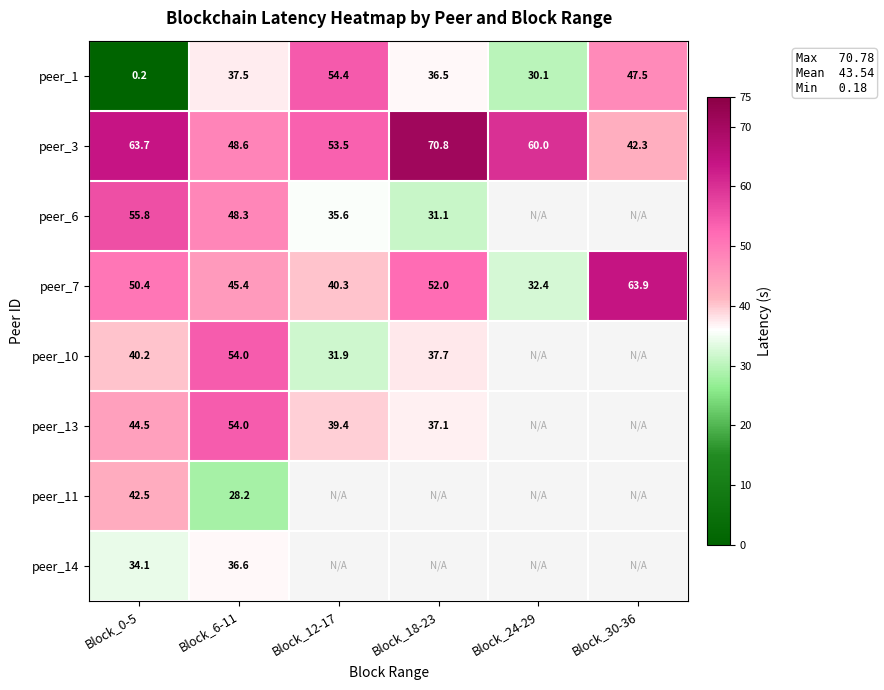

Is the value of peer_6 at Block_18-23 greater than the value of peer_3 at Block_30-36?

No